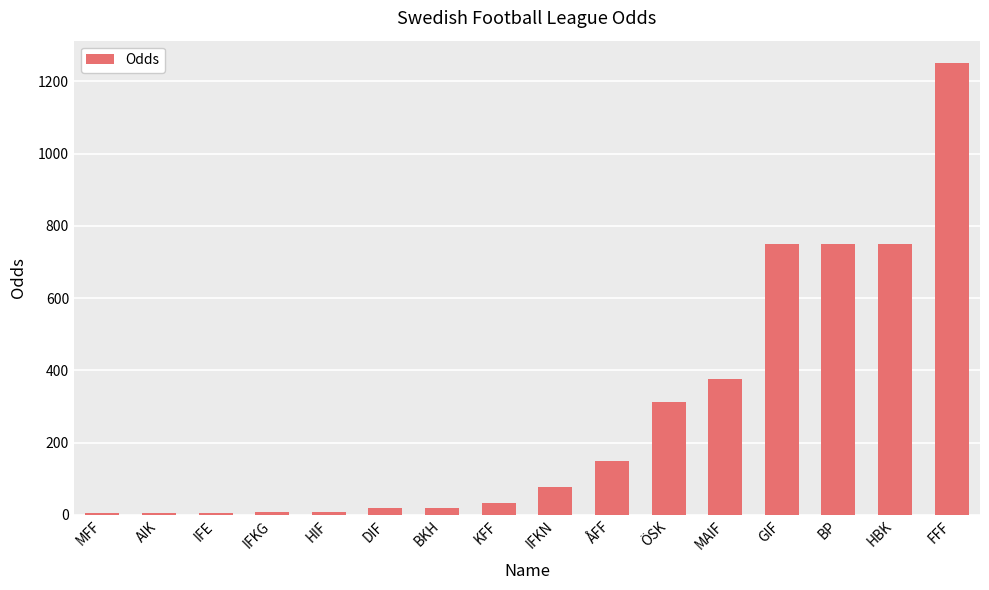

What is the label of the 16th bar from the right?

MFF